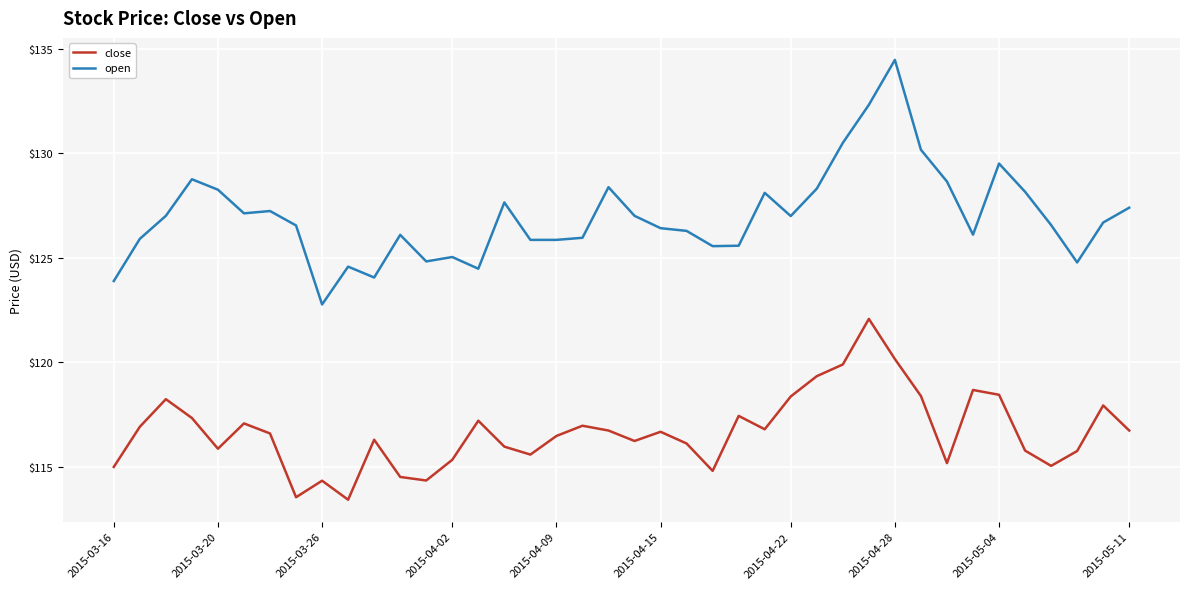

True or false: open and close intersect in this chart.

False